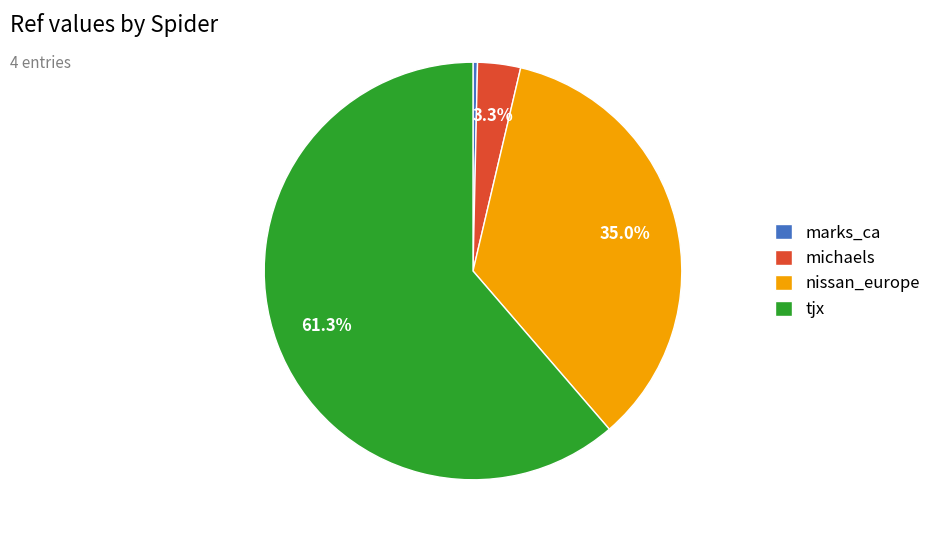

Which category has the smallest portion of the pie?

marks_ca